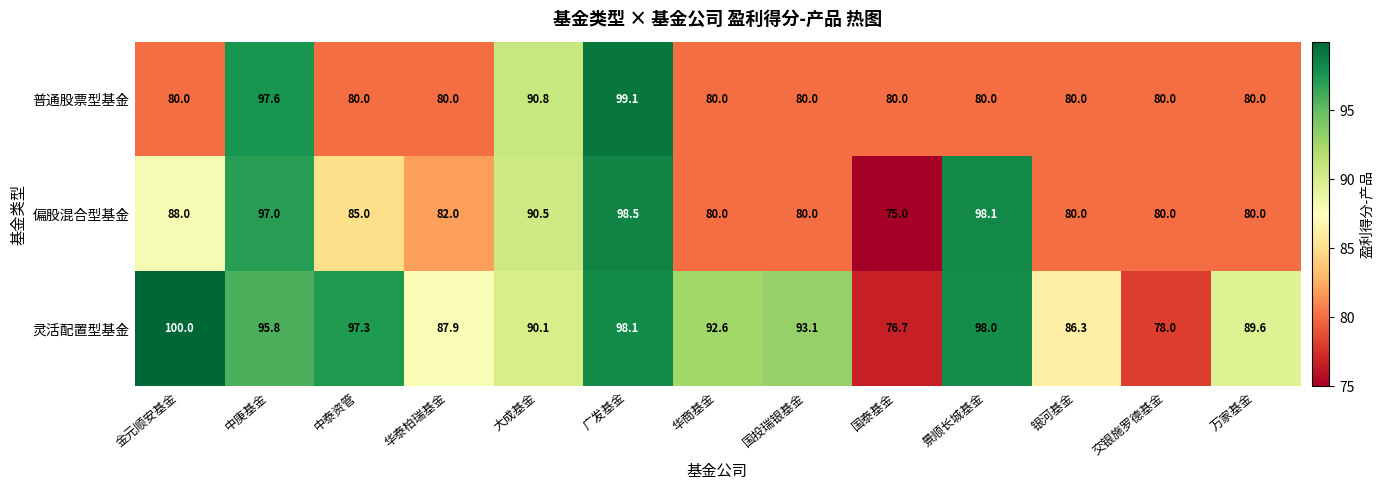

What is the total value across all series at 金元顺安基金?

268.0